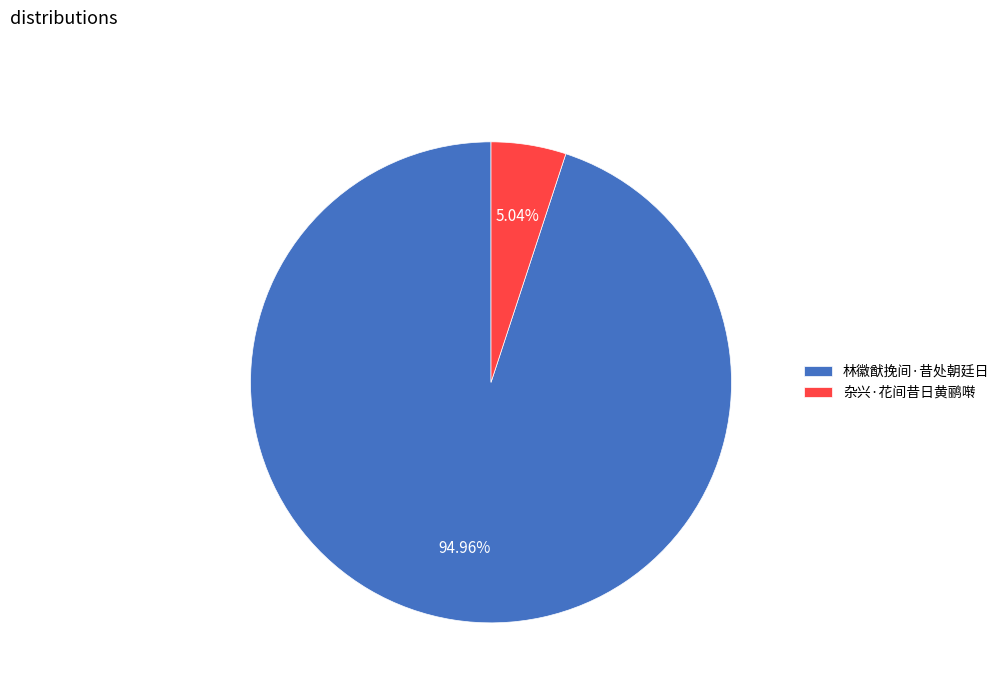

How many segments does this pie chart have?

2